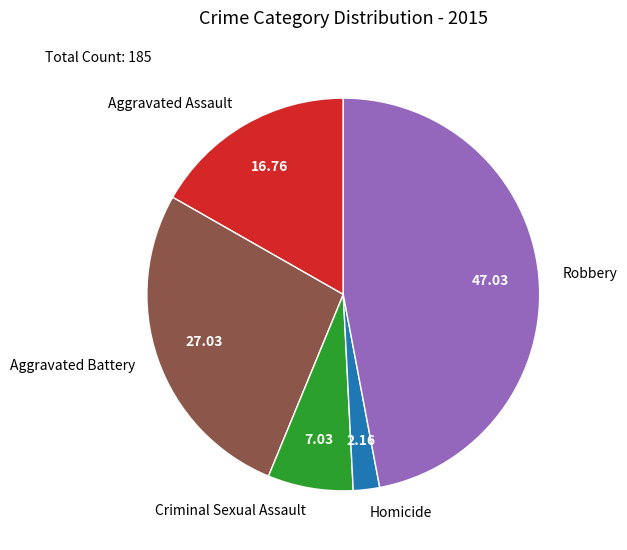

Does Aggravated Battery account for over 50% of the chart?

No